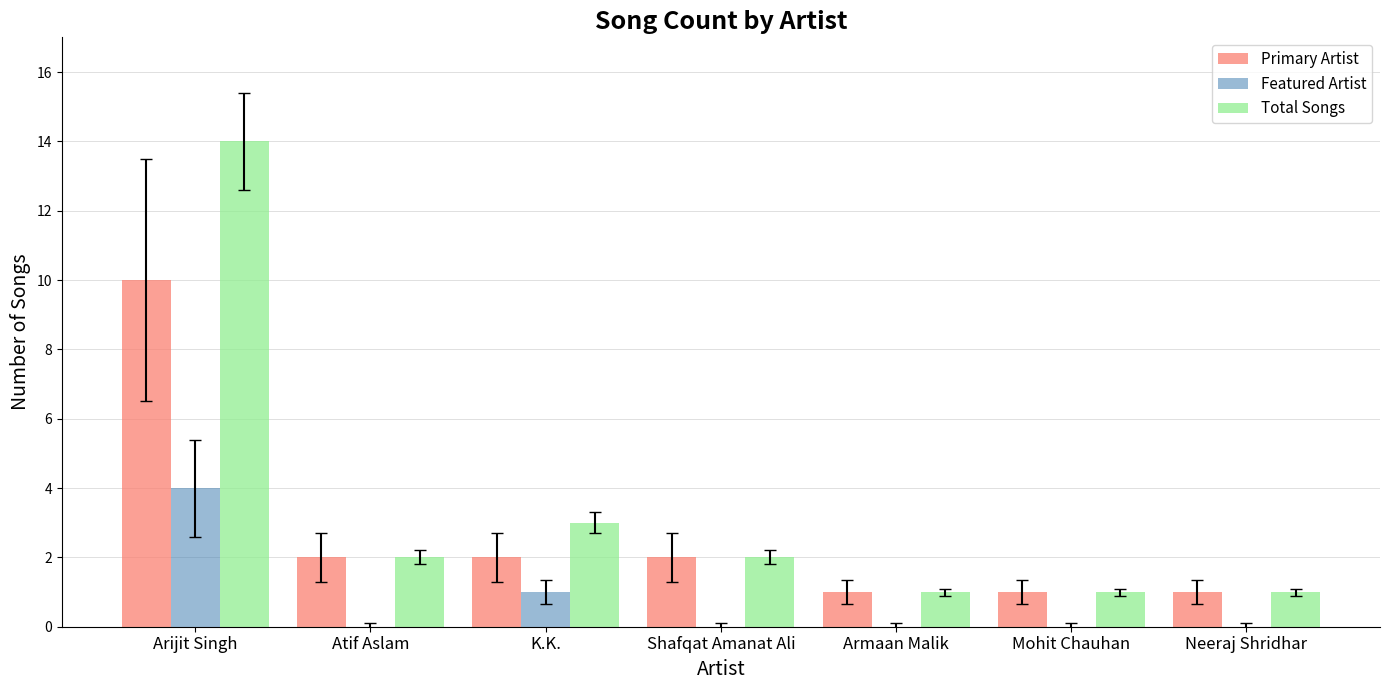

Which series has the largest total across all categories?

Total Songs